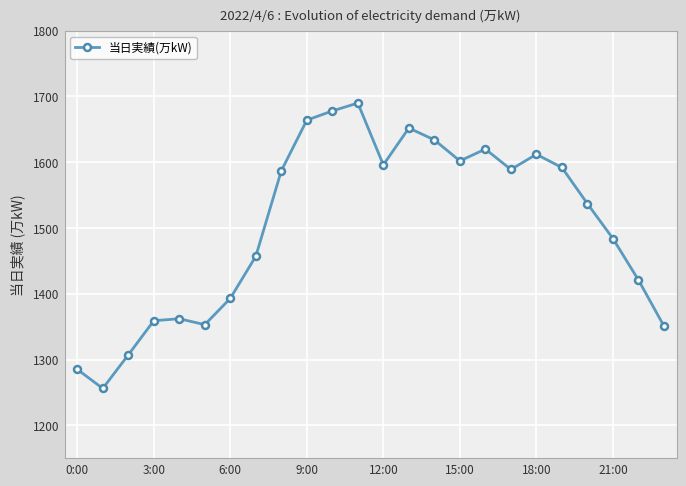

True or false: the data has more than 2 interior local peaks.

True